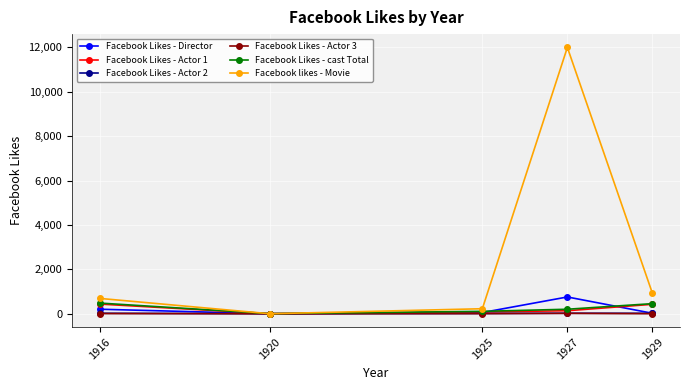

What is the spread (max minus min) of values at 1920?

4